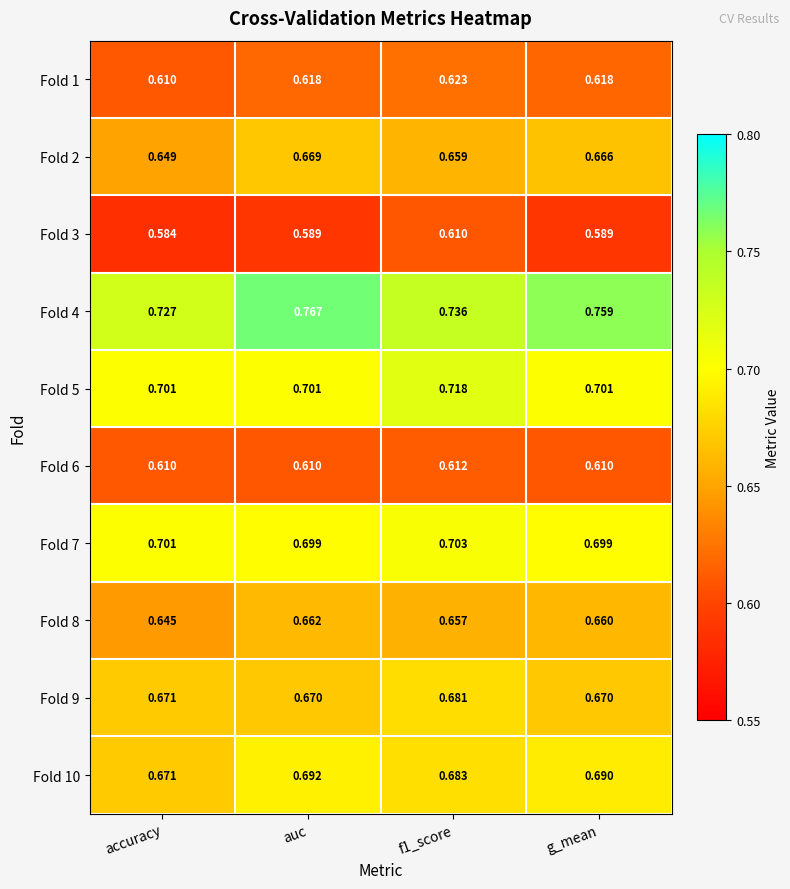

Which series has the widest spread of values?

Fold 4